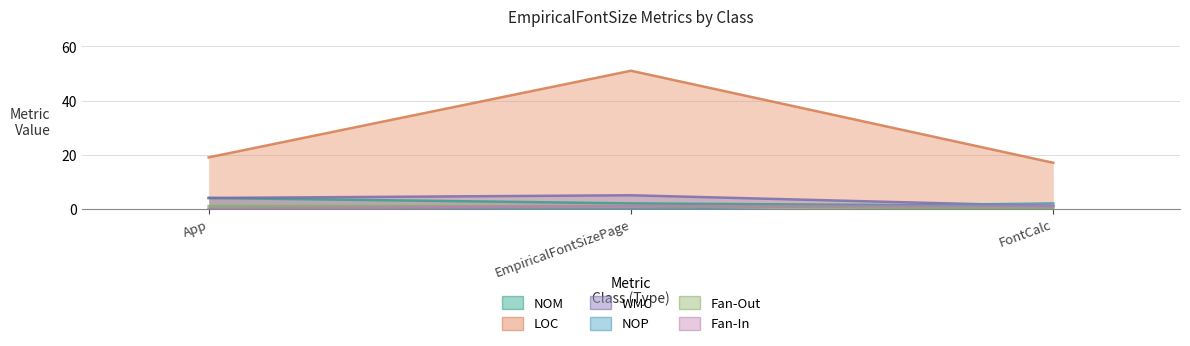

Is it true that LOC equals 51 at EmpiricalFontSizePage?

True